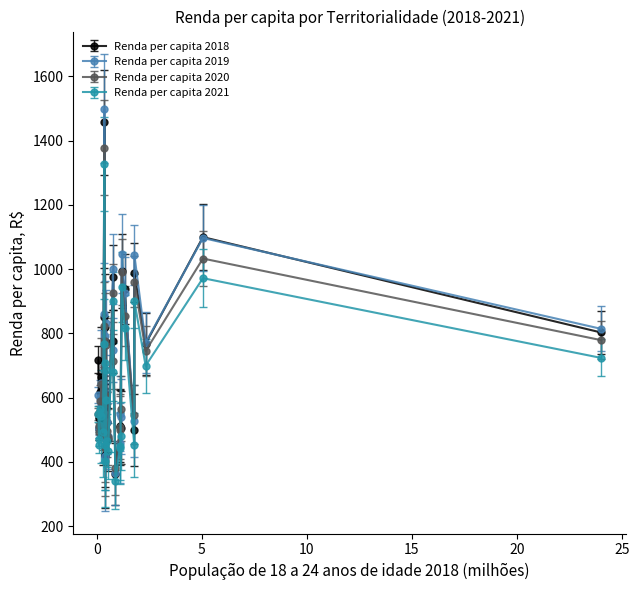

True or false: Renda per capita 2018 has more than 0 interior local peaks.

True